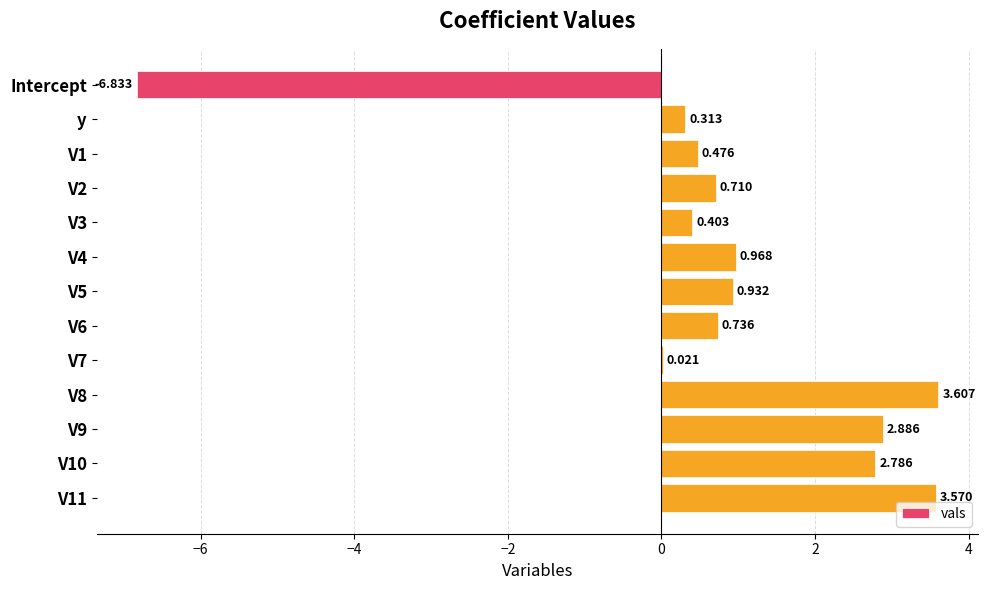

Are the bars horizontal?

Yes